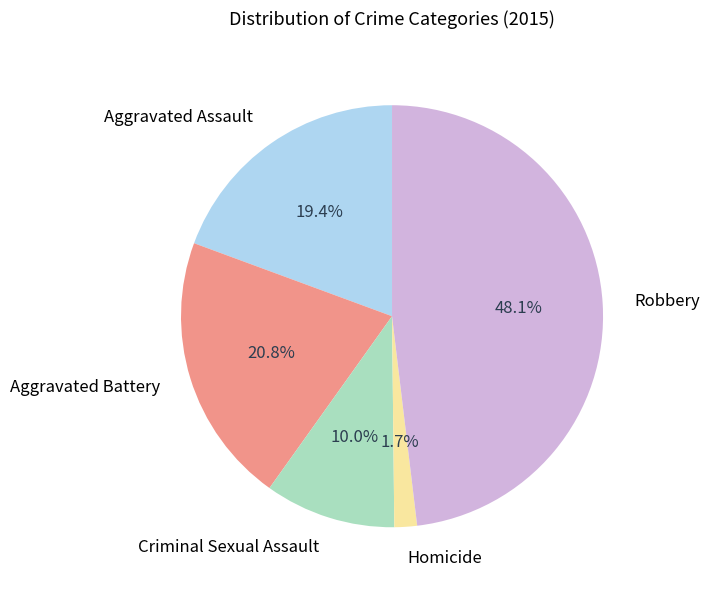

Does Aggravated Battery represent more than half of the total?

No